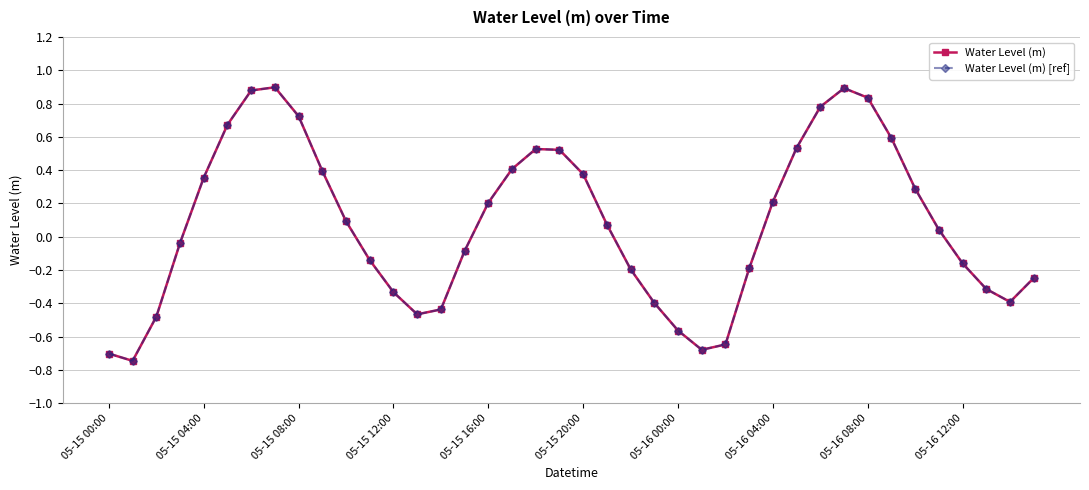

Does the chart have visible grid lines?

Yes